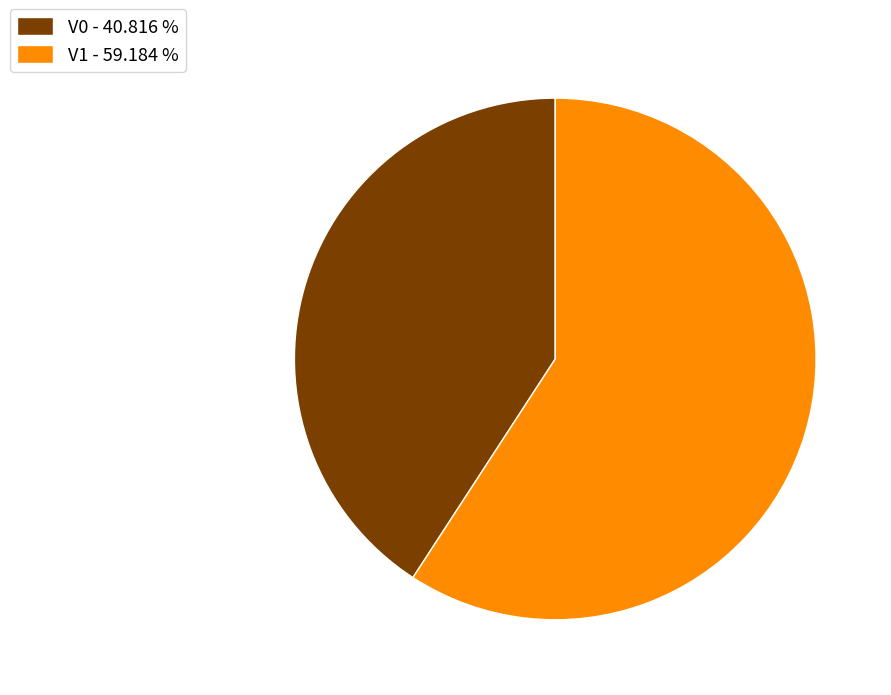

Do V1 - 59.184 % and V0 - 40.816 % together represent more than half of the pie?

Yes